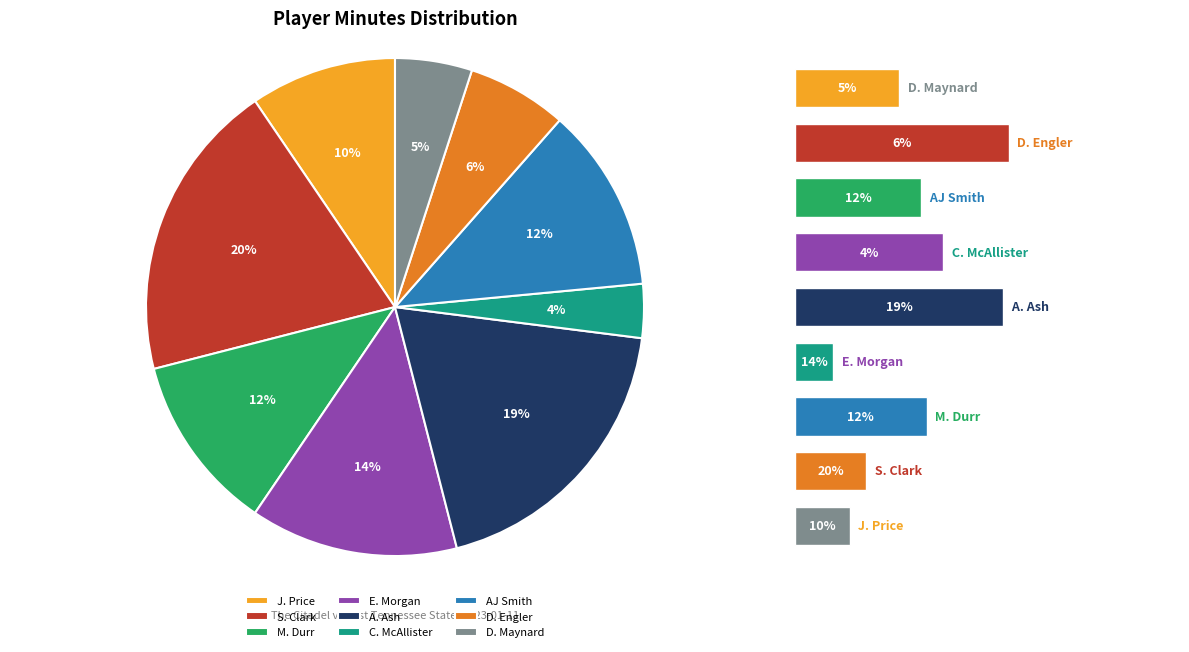

What is the change in value from C. McAllister to D. Maynard?

+1.5